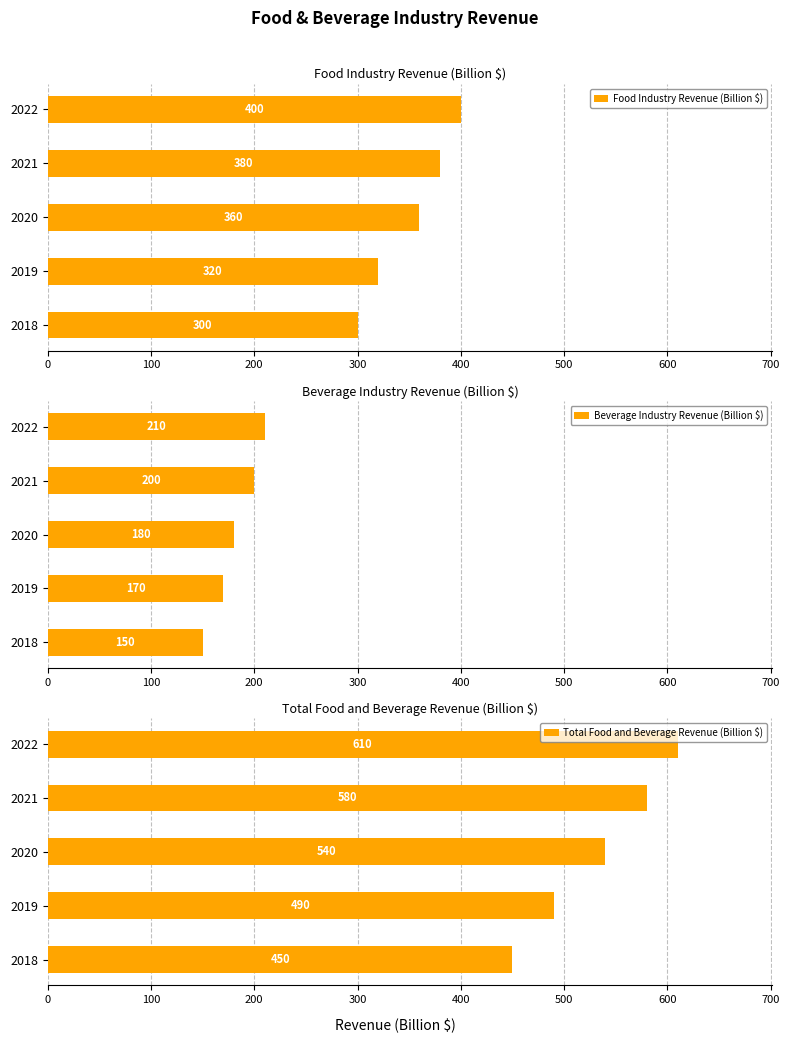

The Food Industry Revenue (Billion $) series shows 459 at 2019. True or false?

False